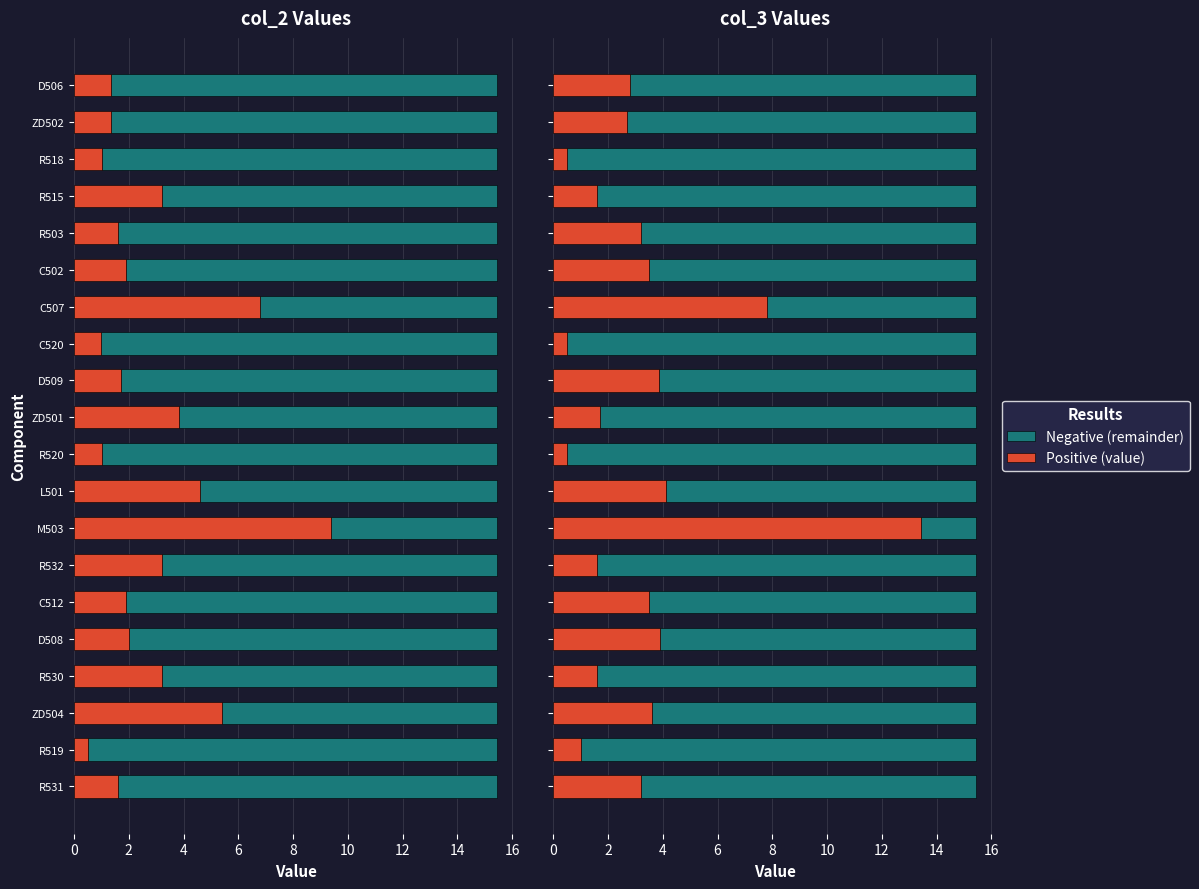

The value of col_2 (Width) at R531 is 1.6. True or false?

True